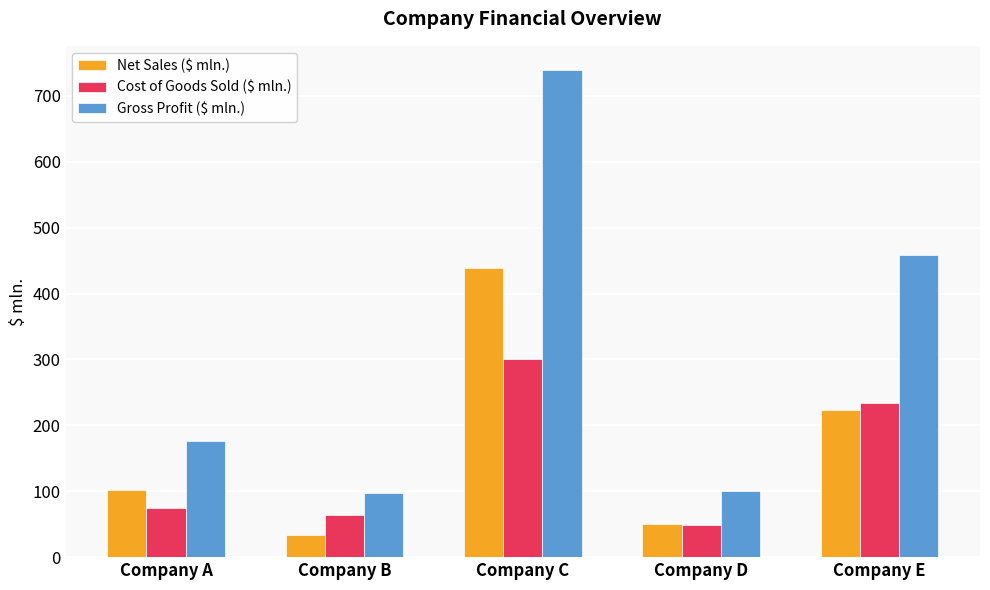

What is the minimum value for Net Sales ($ mln.)?

34